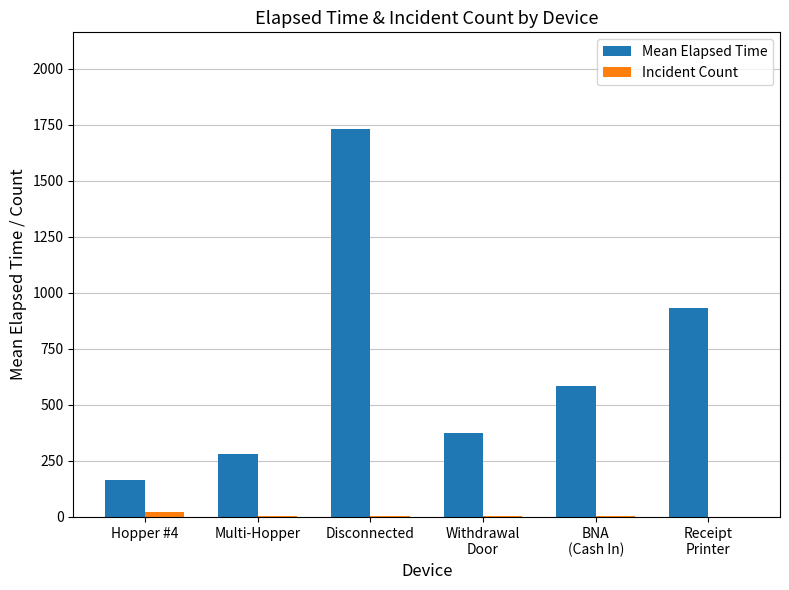

Which series has the largest total across all categories?

Mean Elapsed Time